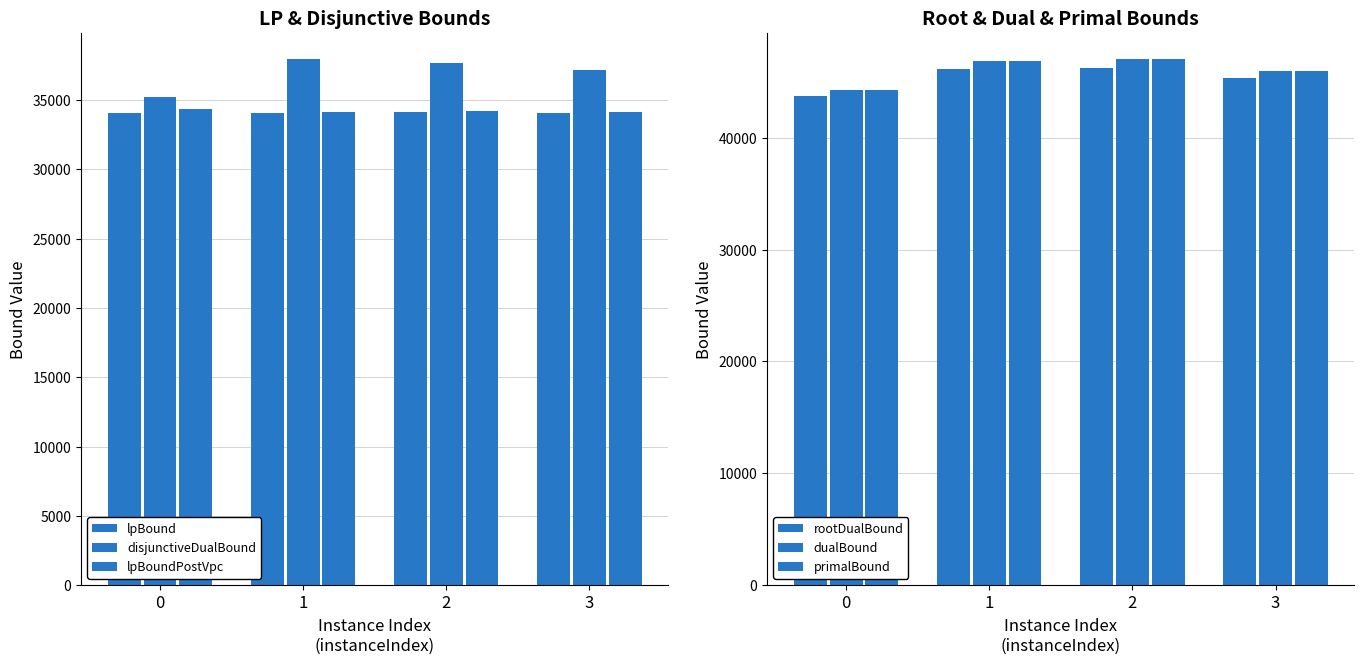

Reading right to left, extract all data points from this chart.

lpBound: 3=34074.5	2=34177.2	1=34058.0	0=34077.5
disjunctiveDualBound: 3=37139.9	2=37671.1	1=37955.7	0=35213.2
lpBoundPostVpc: 3=34125.5	2=34241.1	1=34124.0	0=34378.8
rootDualBound: 3=45374.0	2=46251.4	1=46150.2	0=43739.2
dualBound: 3=45964.4	2=47026.3	1=46857.3	0=44311.6
primalBound: 3=45969.0	2=47031.0	1=46862.0	0=44316.0